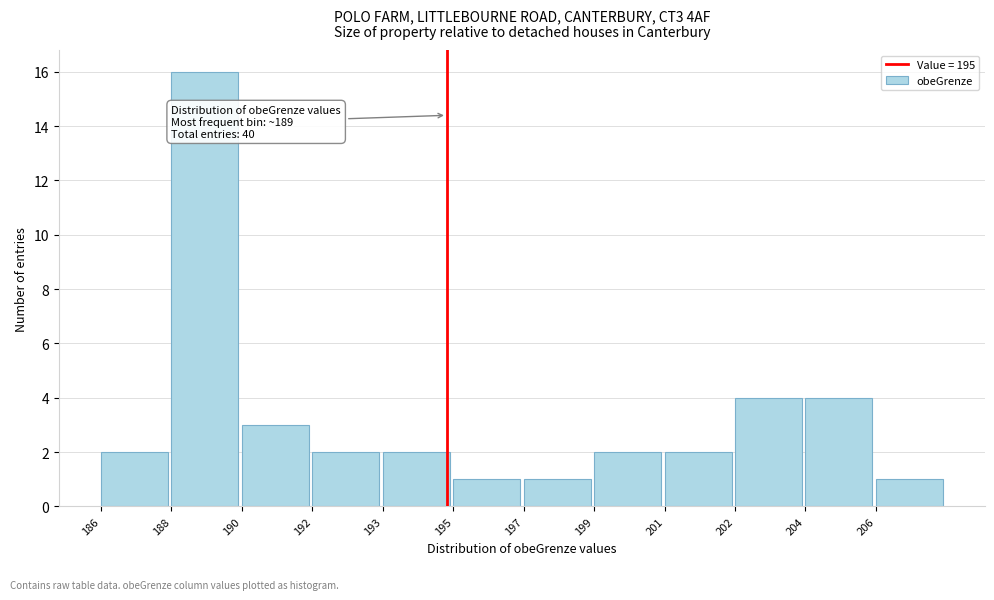

Reading left to right, transcribe all the data shown in this chart.

2	16	3	2	2	1	1	2	2	4	4	1